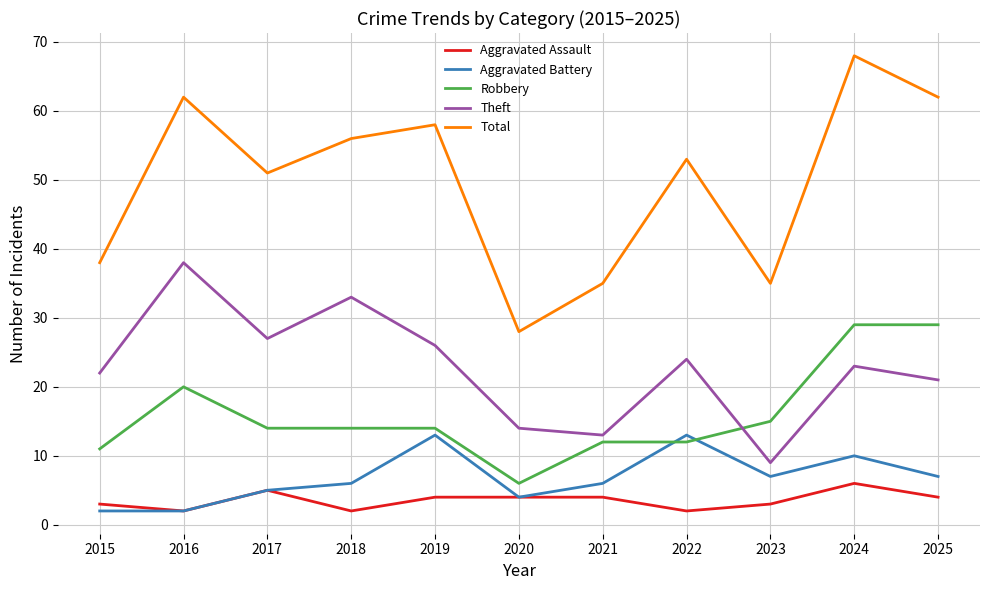

Is it true that Robbery equals 12 at 2021?

True